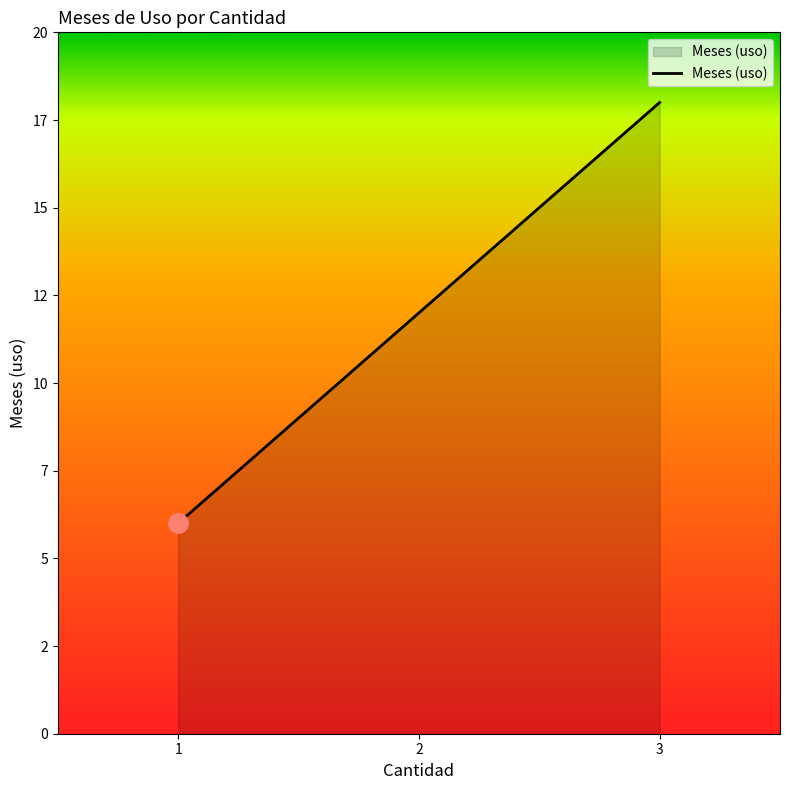

Does the chart display data point markers on the line(s)?

No